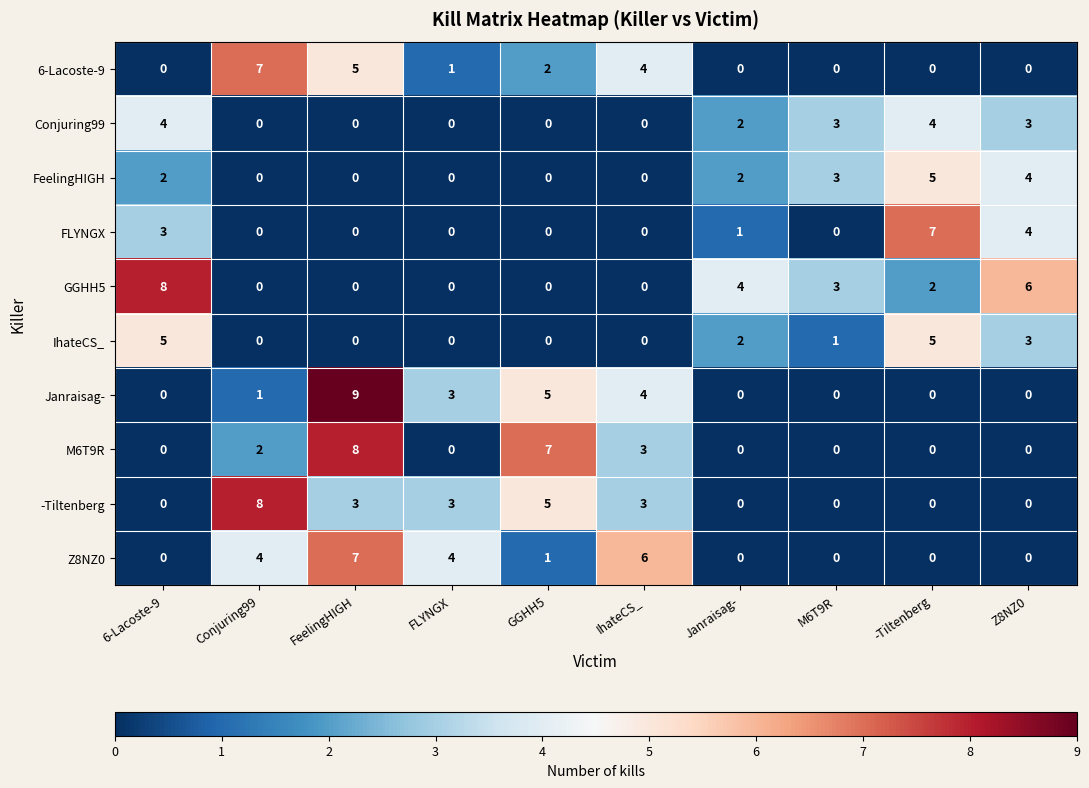

Which series has the largest total across all categories?

GGHH5